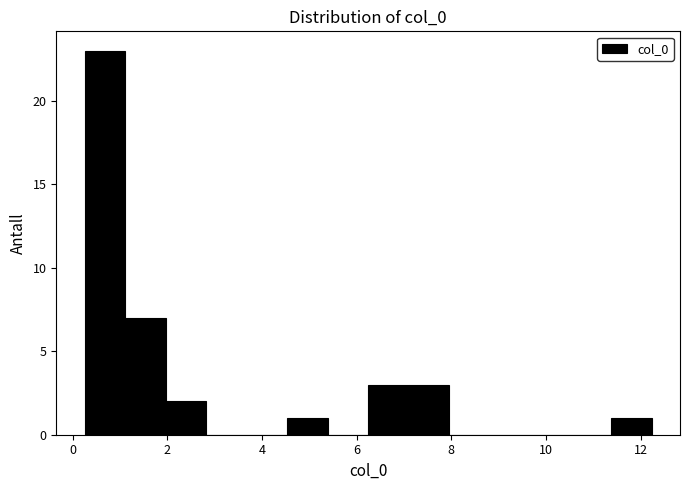

Reading left to right, transcribe this chart: for each bar, give the range it covers on the x-axis and its height. Neither the bar edges nor the heights are printed on the chart, so give them approximately, as read against the axes.

0.2 to 1.2: 23
1.2 to 2.0: 7
2.0 to 2.8: 2
2.8 to 3.6: 0
3.6 to 4.6: 0
4.6 to 5.4: 1
5.4 to 6.2: 0
6.2 to 7.0: 3
7.0 to 8.0: 3
8.0 to 8.8: 0
8.8 to 9.6: 0
9.6 to 10.6: 0
10.6 to 11.4: 0
11.4 to 12.2: 1